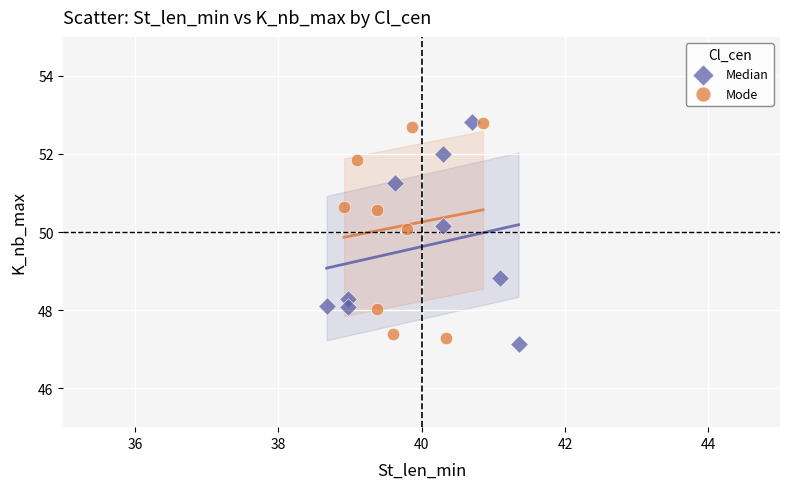

What are all the series names shown in the legend?

Median, Mode